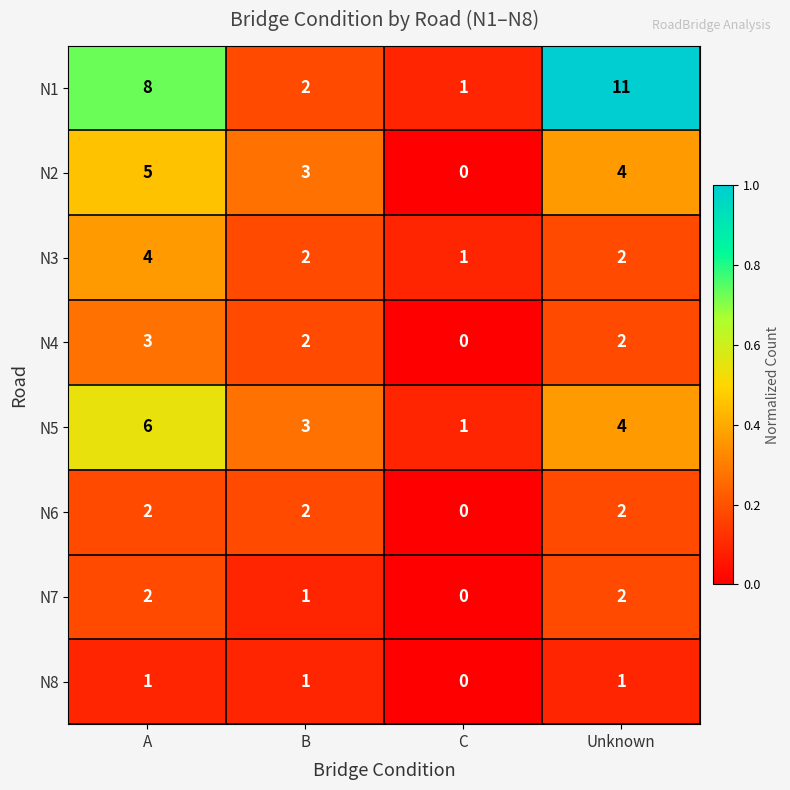

Count the number of data series in this chart.

8